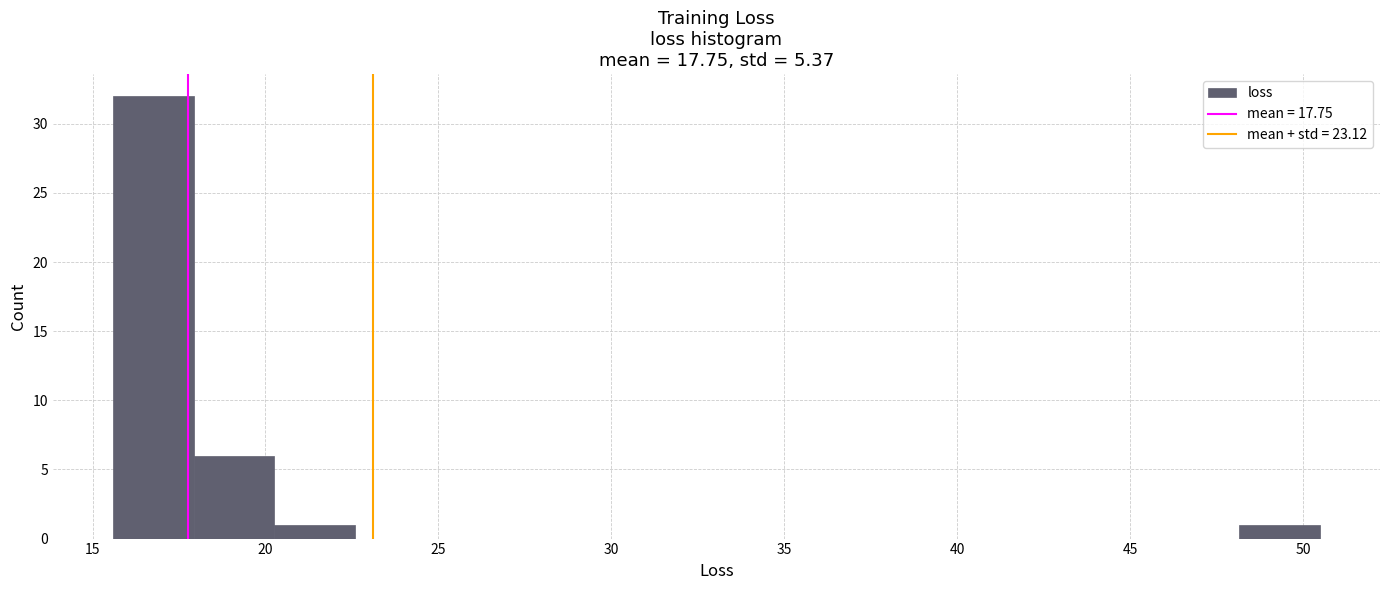

Over which range of the x-axis is the bar tallest?

15.5 to 18.0